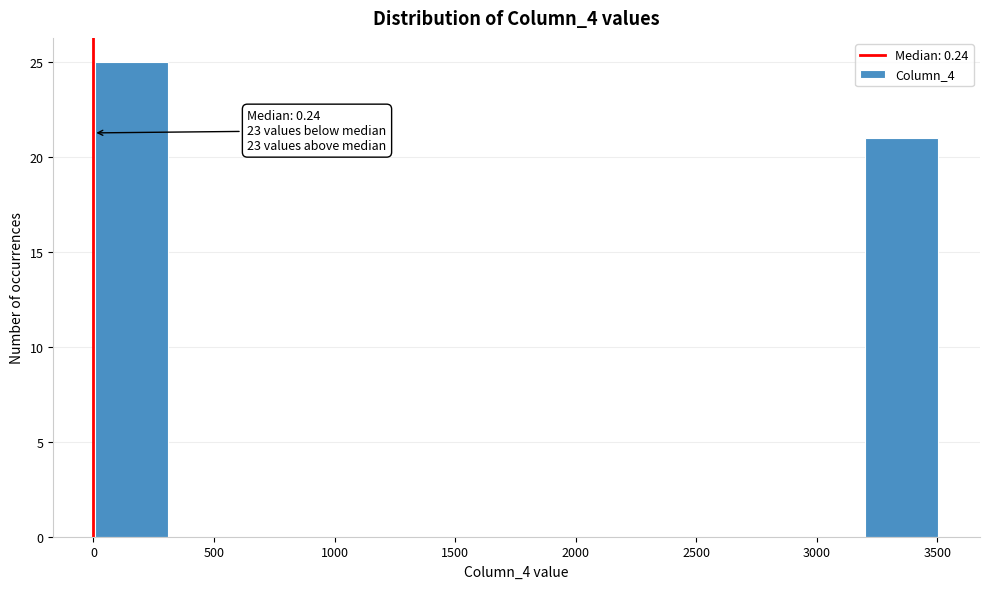

Over which range of the x-axis is the bar tallest?

0 to 300